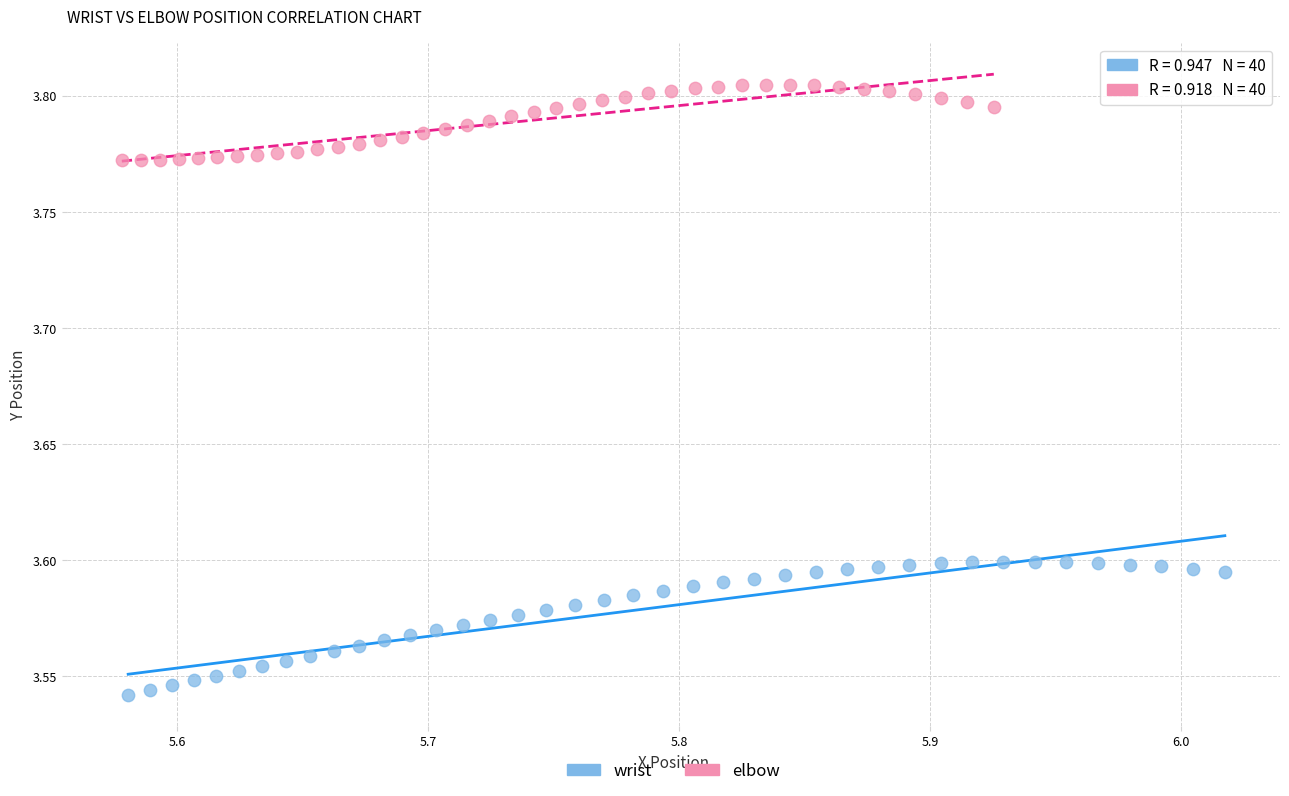

Which series has the largest Y range (max minus min)?

wrist